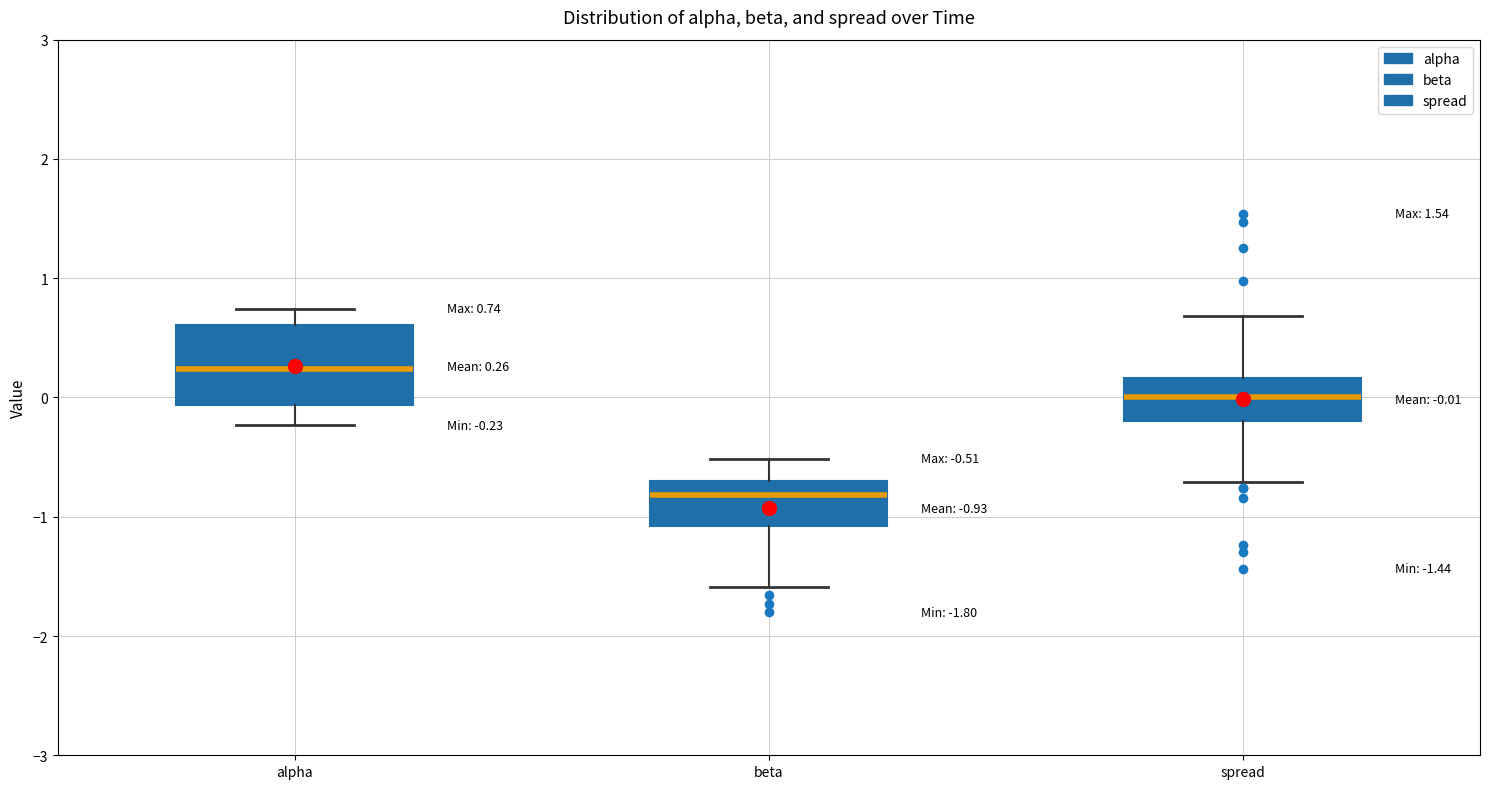

Which box's median line is the lowest?

beta